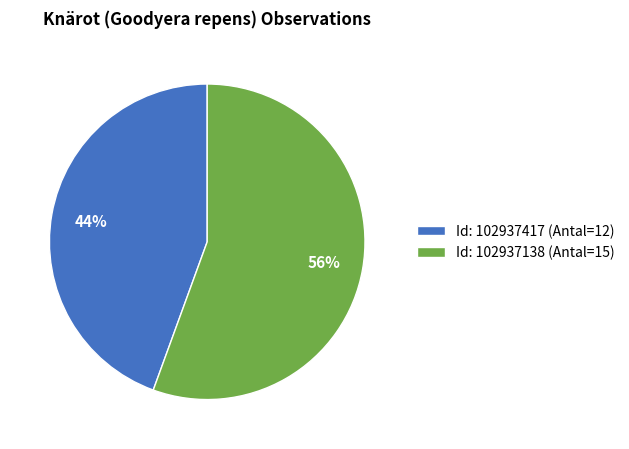

To the nearest percent, what is the average slice percentage?

50%